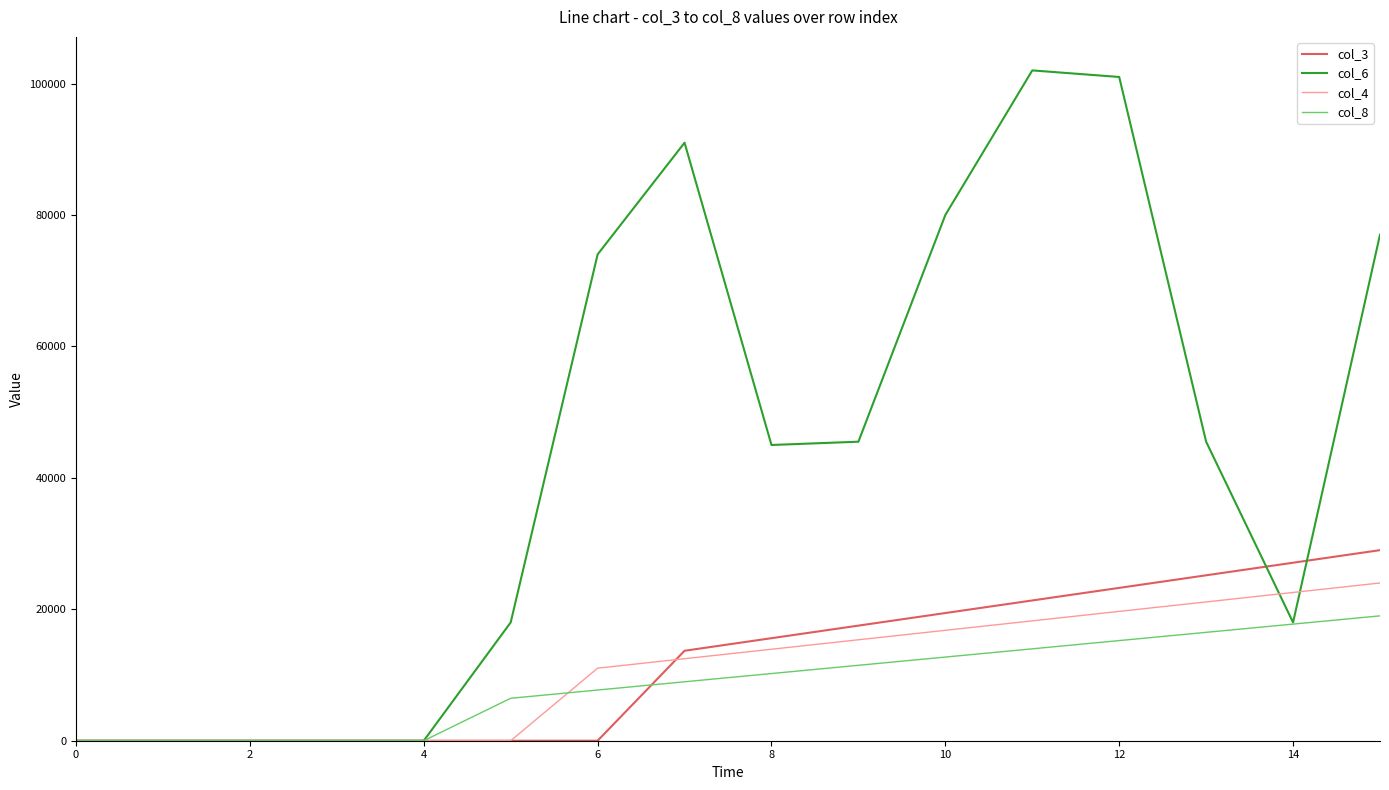

What is the highest value of the col_6 series?

102000.0